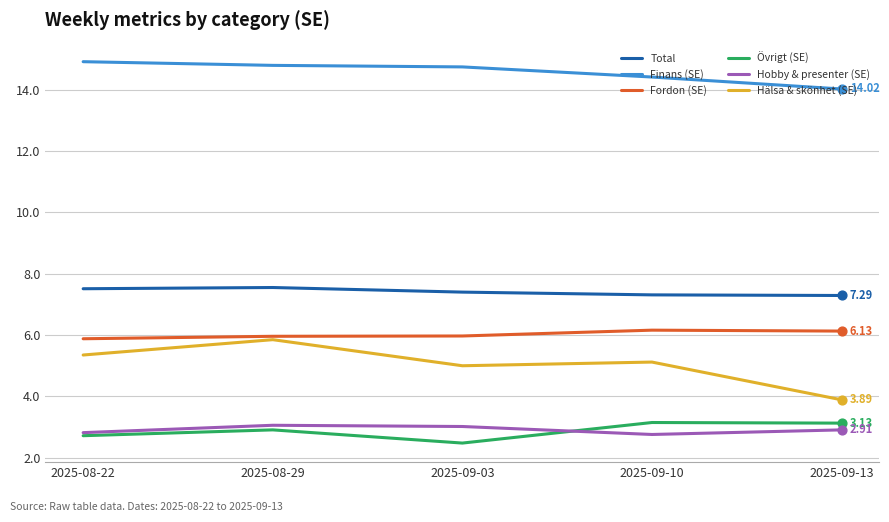

What is the difference between the highest and lowest values at 2025-08-22?

12.2